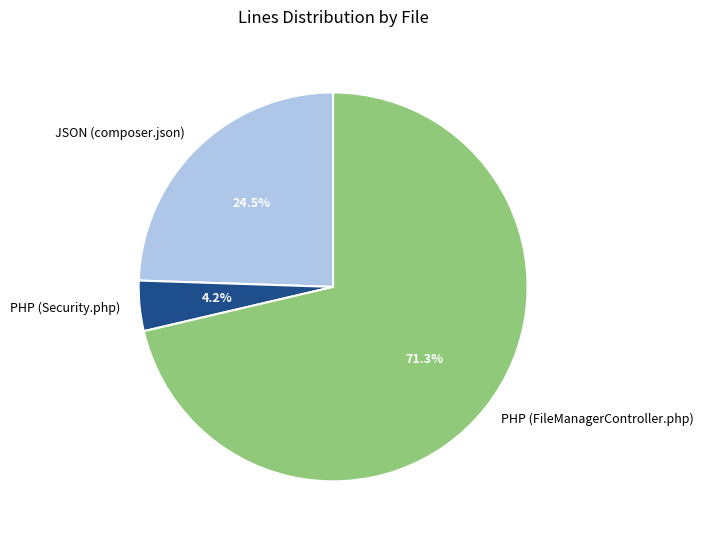

To the nearest percent, what is the average slice percentage?

33%